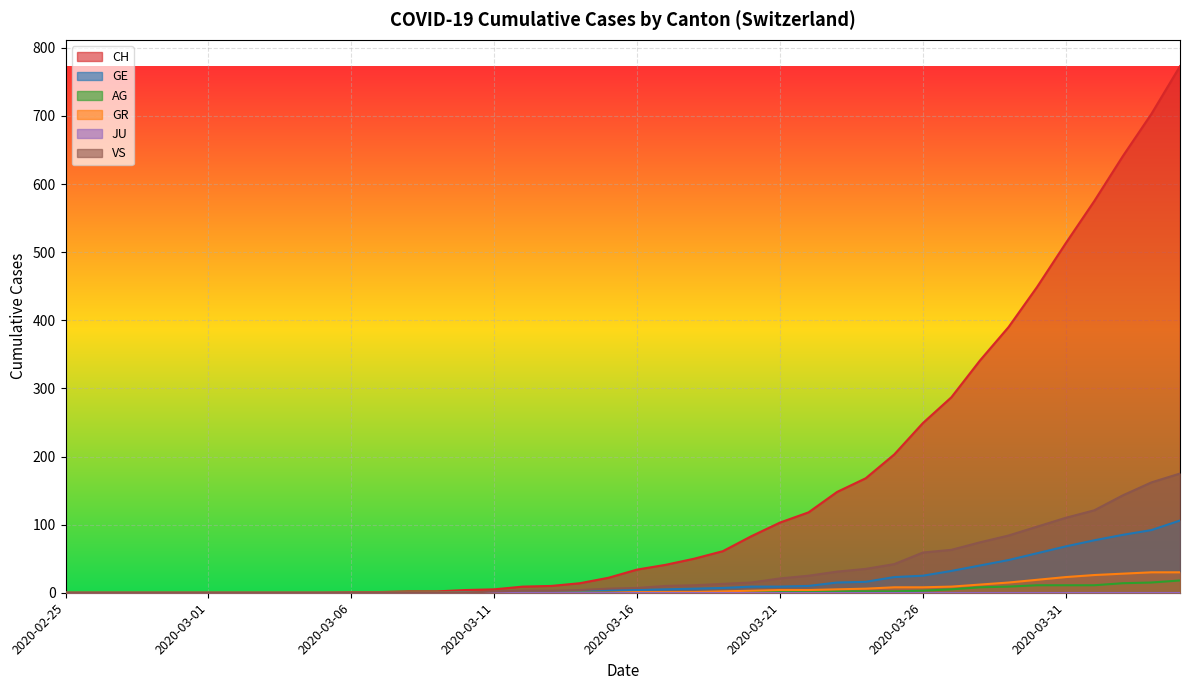

Where is AG nearest to the value 9?

2020-03-29